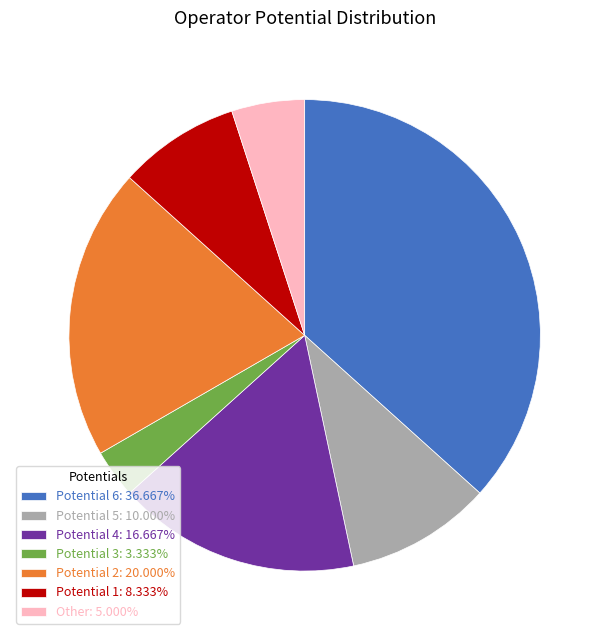

How many segments does this pie chart have?

7